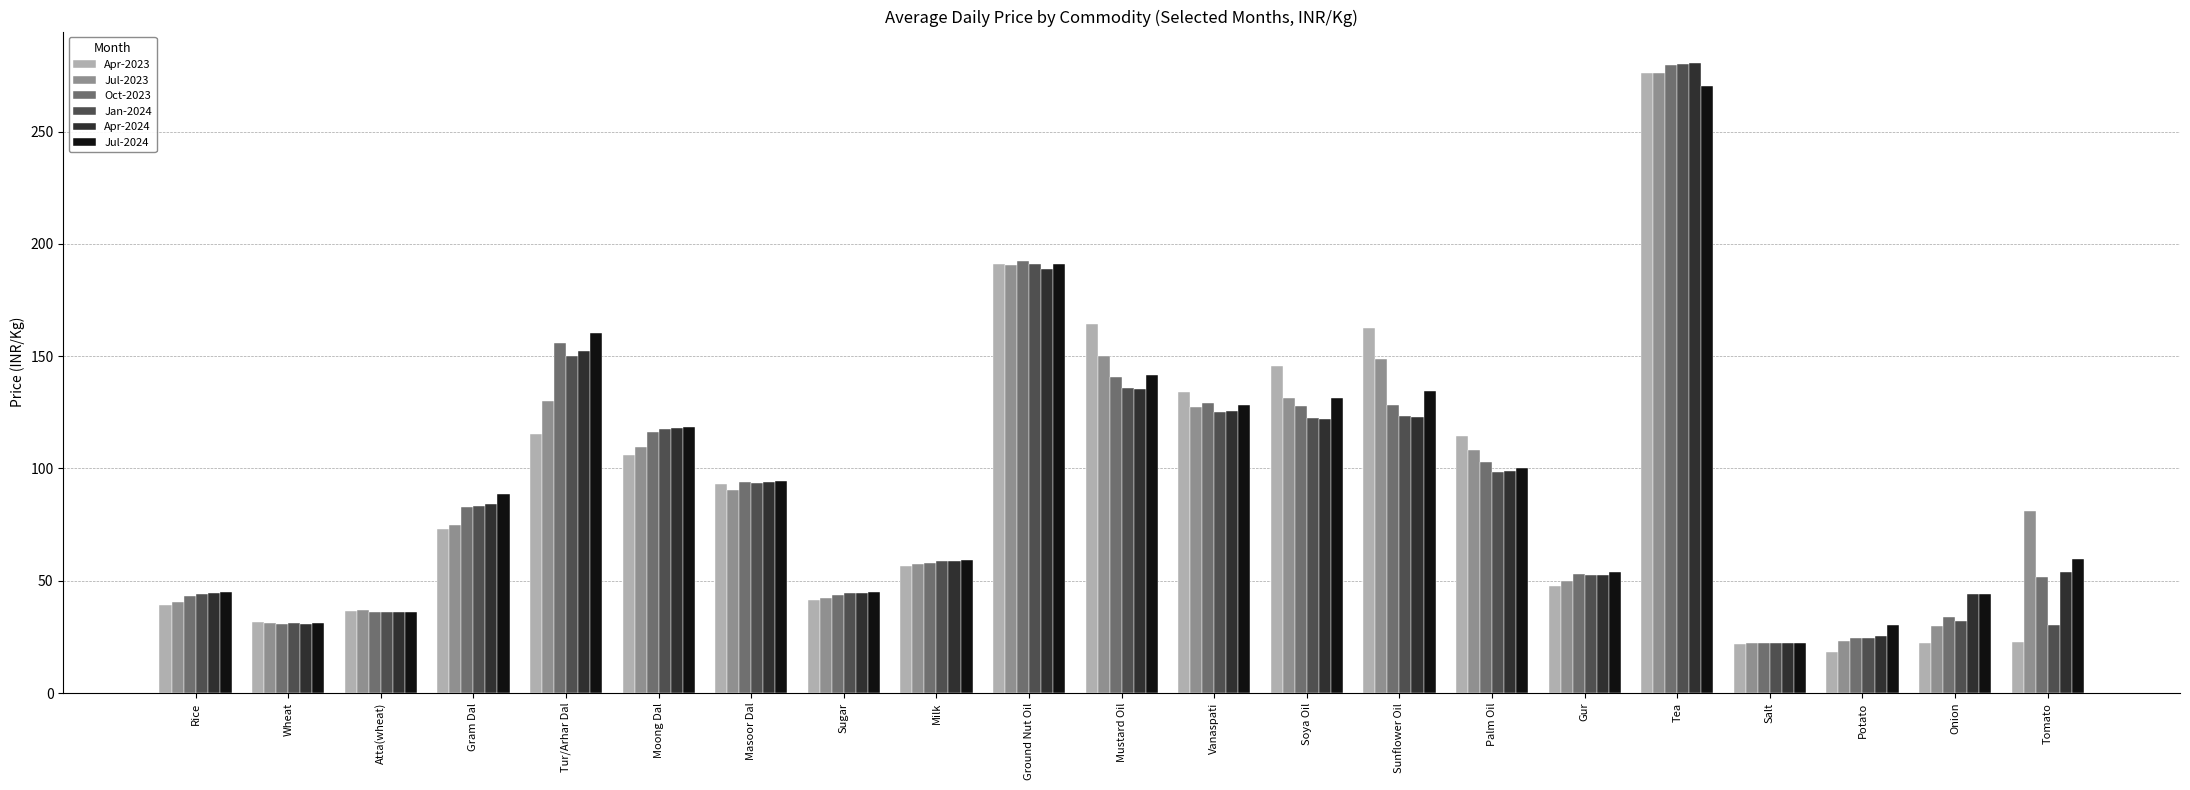

The Oct-2023 series shows 23.7 at Atta(wheat). True or false?

False